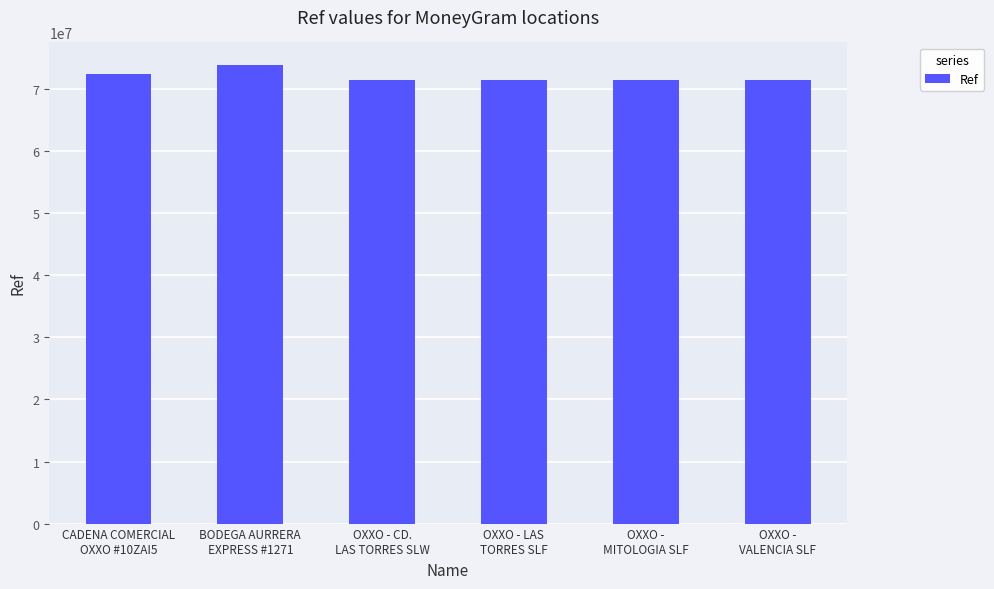

How many bars are there in total?

6